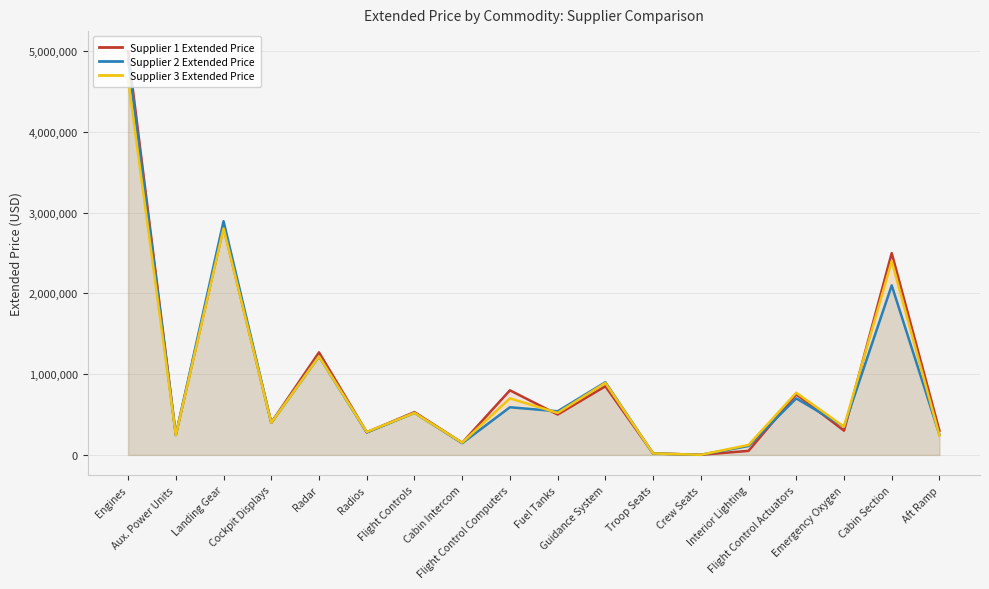

The value of Supplier 2 Extended Price at Fuel Tanks is 338258. True or false?

False